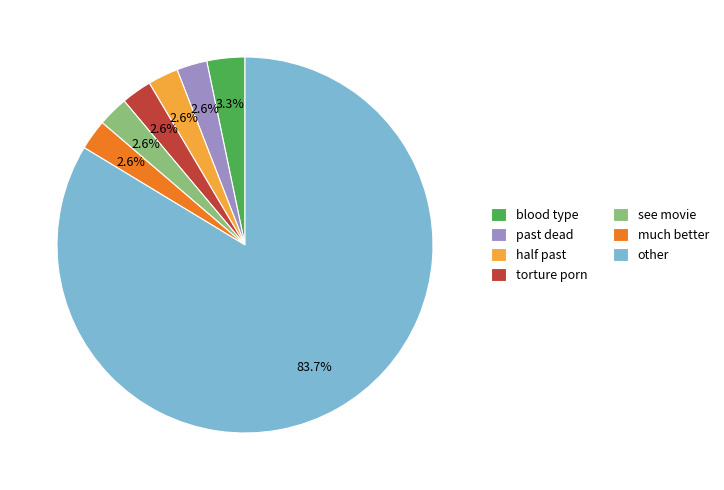

What percentage is the other slice, to the nearest percent?

84%